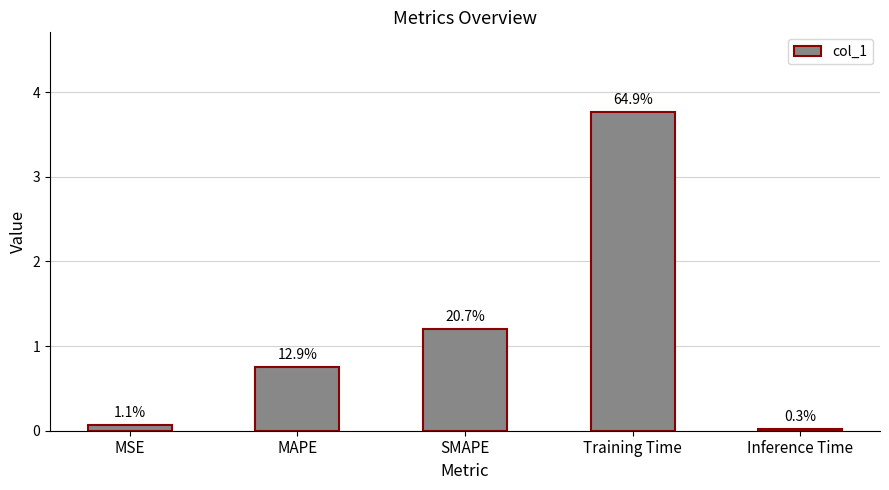

At which label is the value closest to 1?

SMAPE